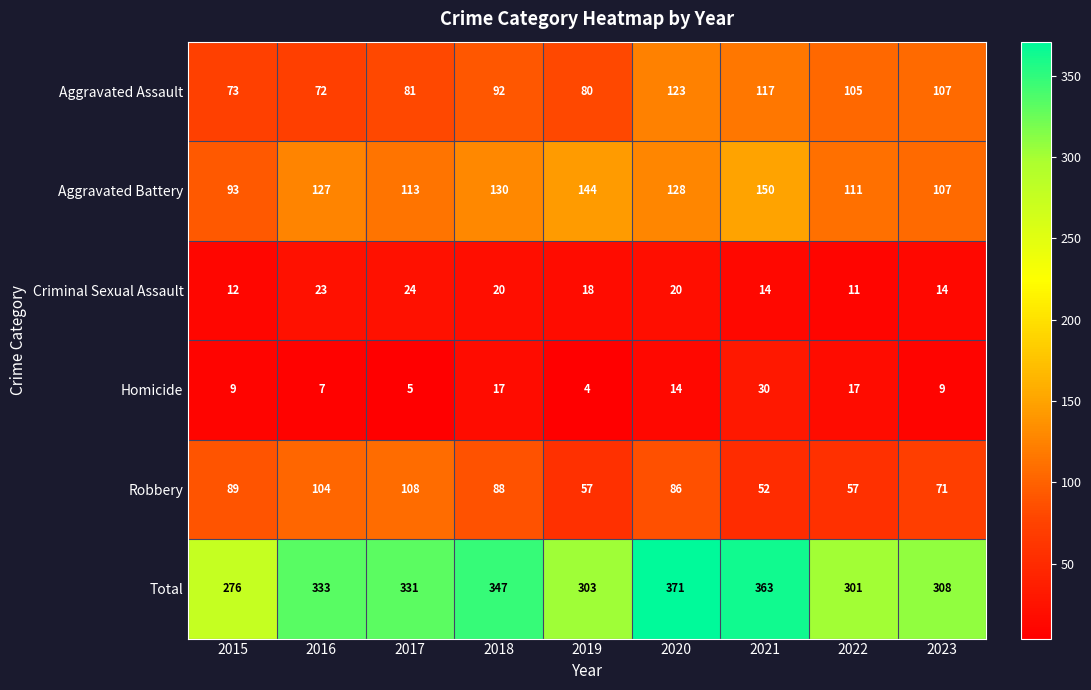

Which category has the highest value across all series?

2020